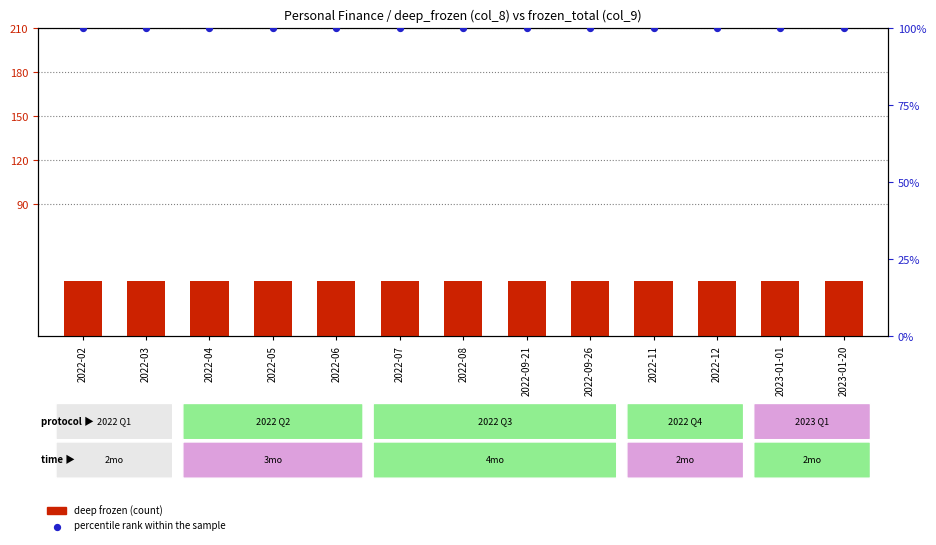

What is the total value across all series at 2022-11?

138